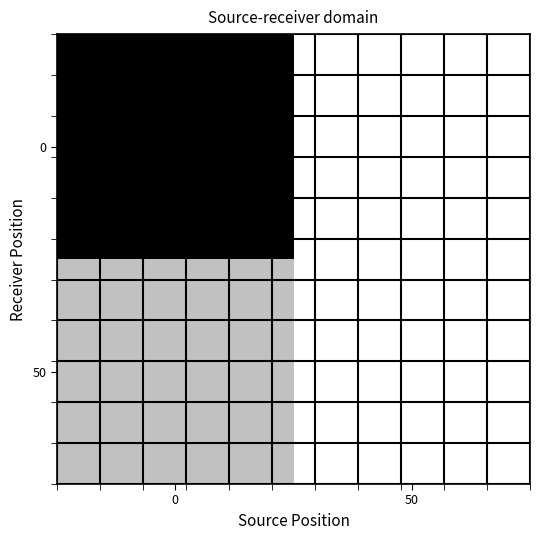

Reading left to right, list all the values displayed in this chart.

0: 0=10904263	50=0
50: 0=2676010	50=0